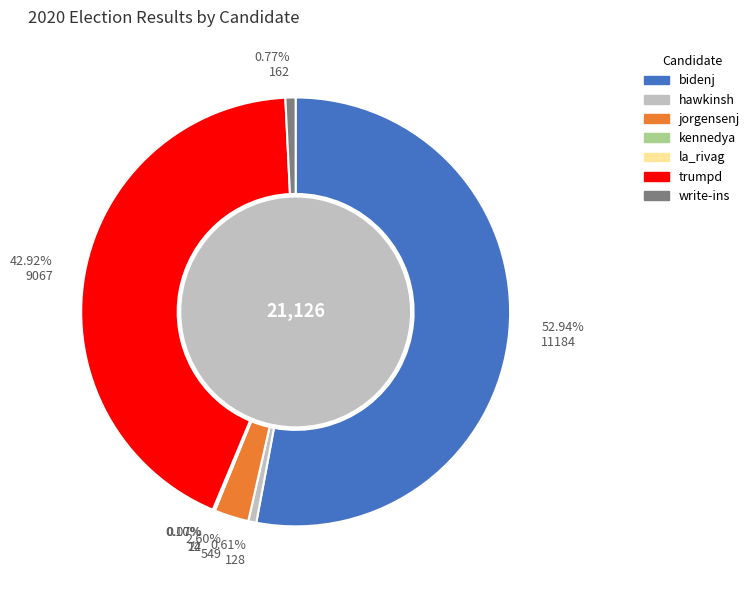

Which slice represents more than half of the pie?

bidenj